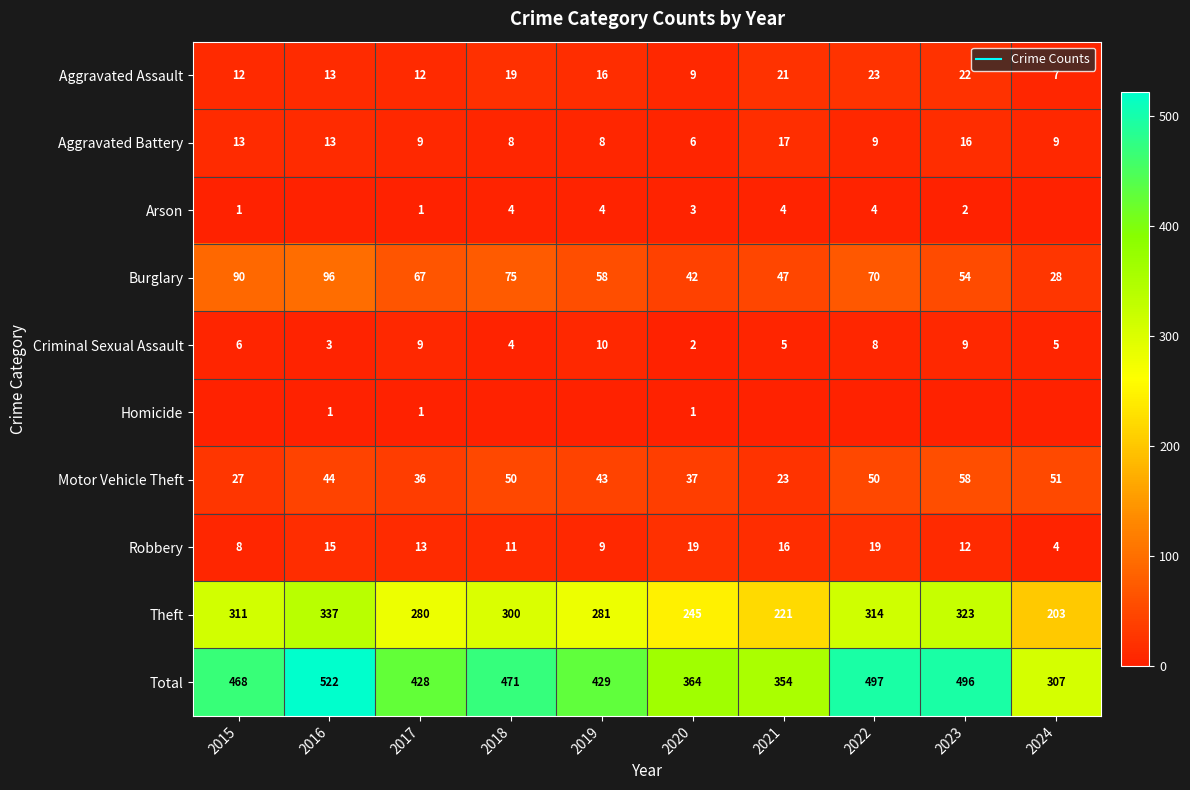

Which series has the largest range (max minus min)?

Total